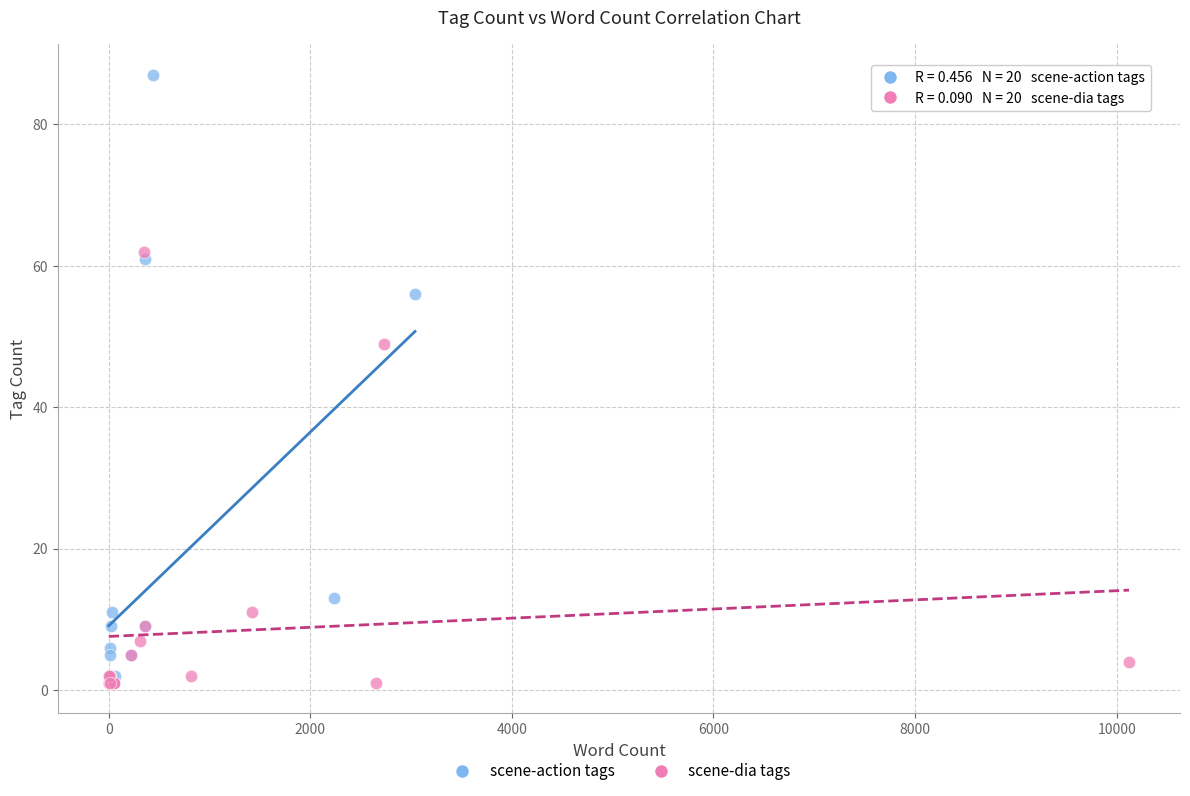

Which series contains the highest Y value?

scene-action tags